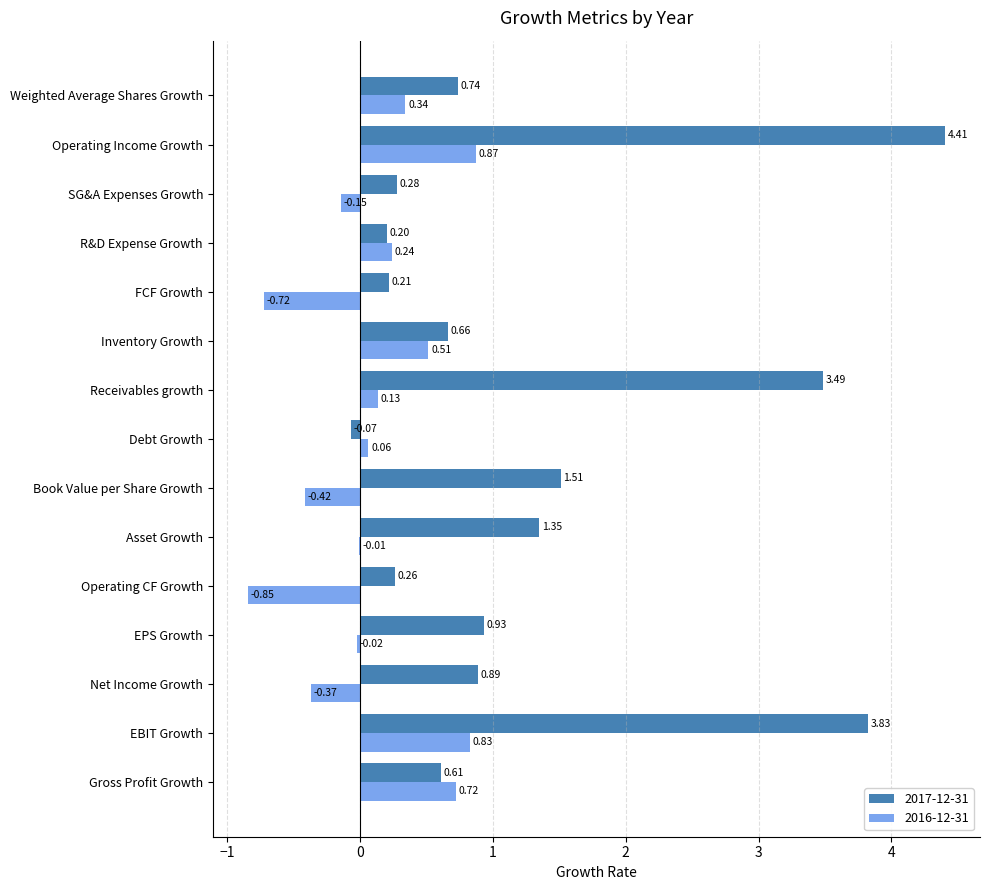

What is the sum of all 2017-12-31 values?

19.3